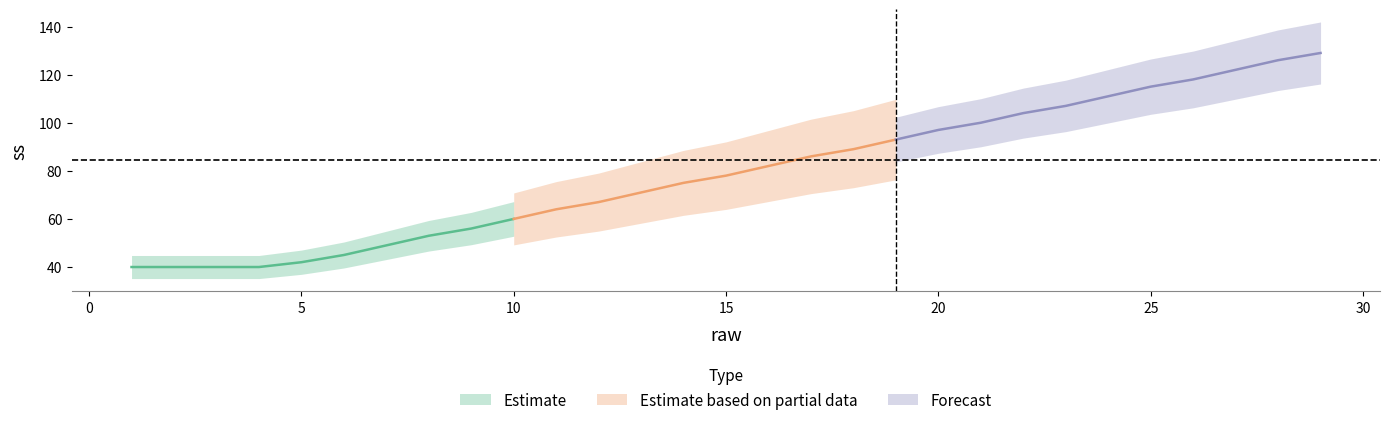

The chart shows a value of 122 at 27. True or false?

True